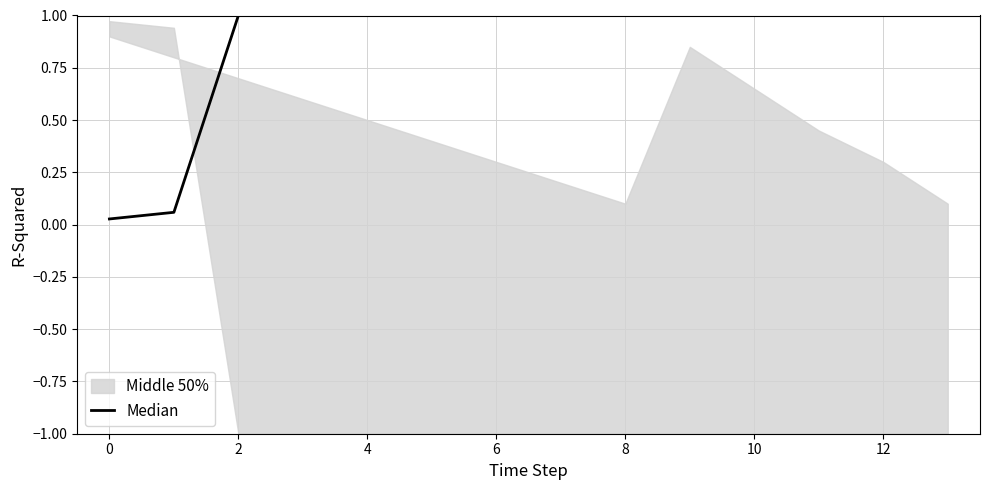

What is the value of the 14th point from the left?

1.0